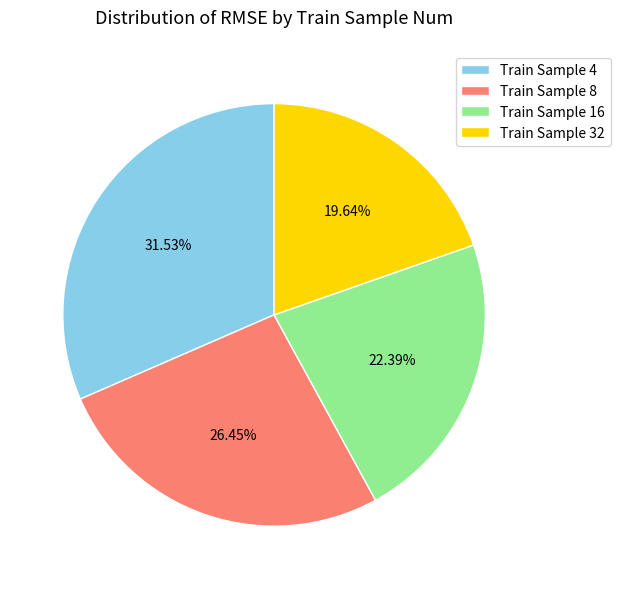

Approximately how many times larger is the value at Train Sample 4 compared to Train Sample 8?

1.2